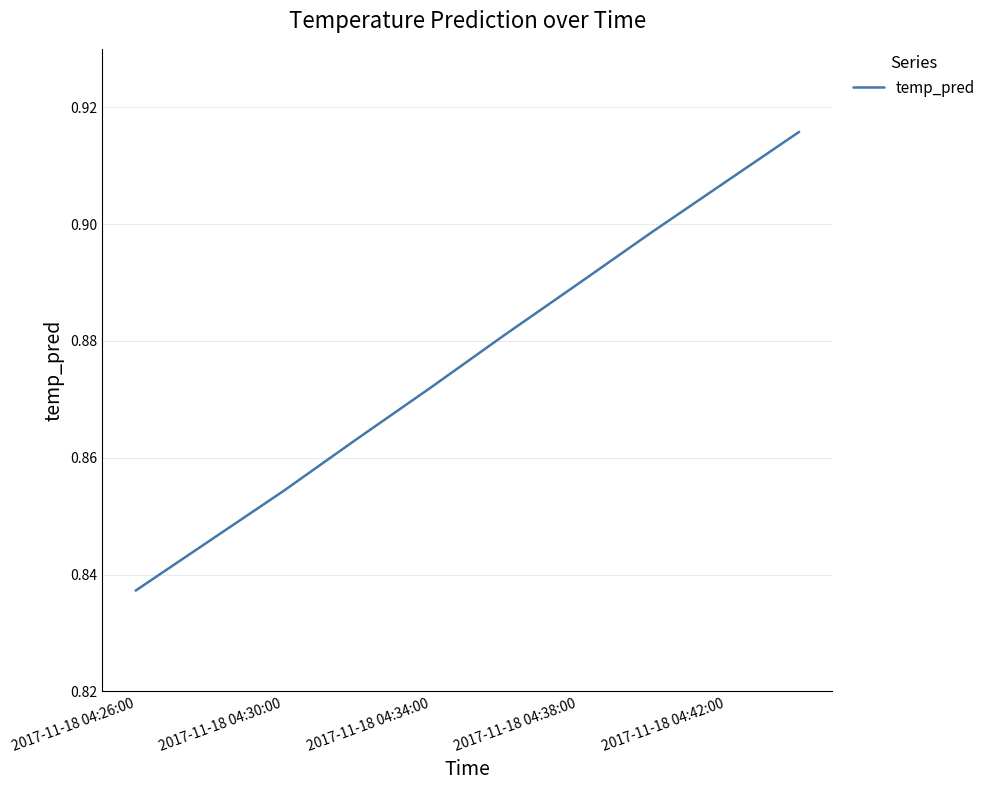

How many lines are shown in the chart?

1